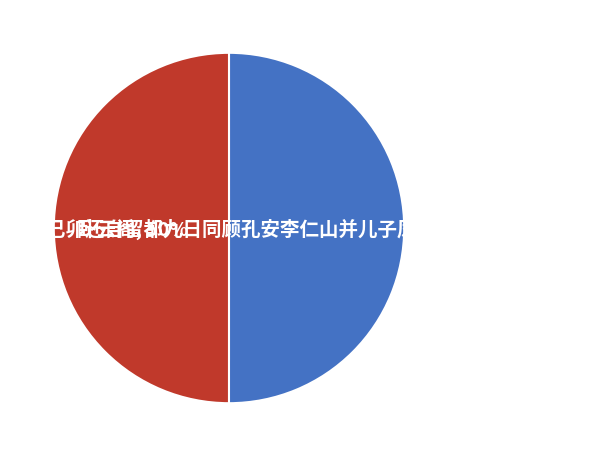

What is the total percentage of 卧云阁 and 己卯还自留都九日同顾孔安李仁山并儿子凤鸣登卧云阁次韵?

100.0%